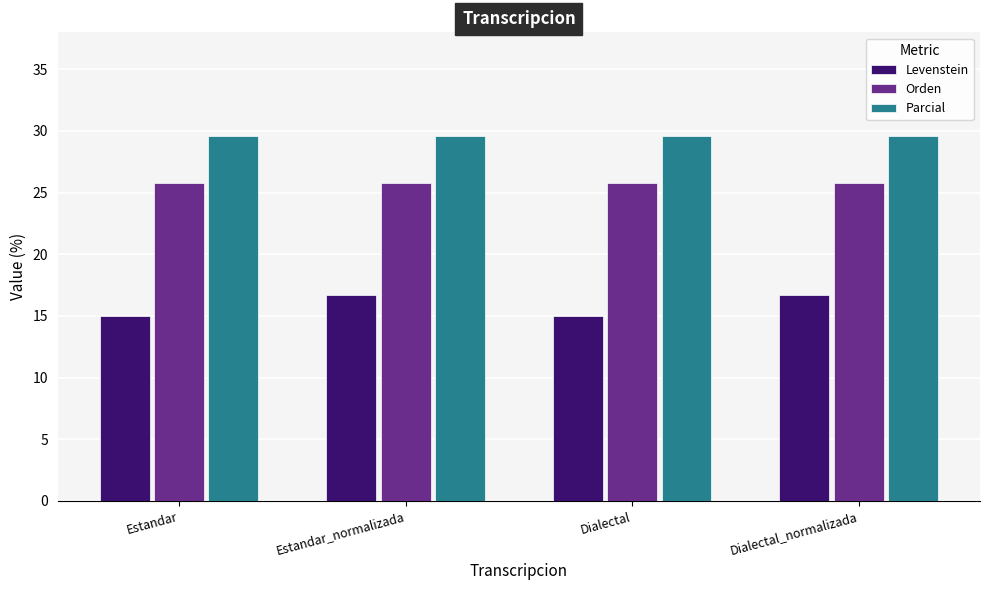

What is the difference between the highest and lowest values at Estandar?

14.6